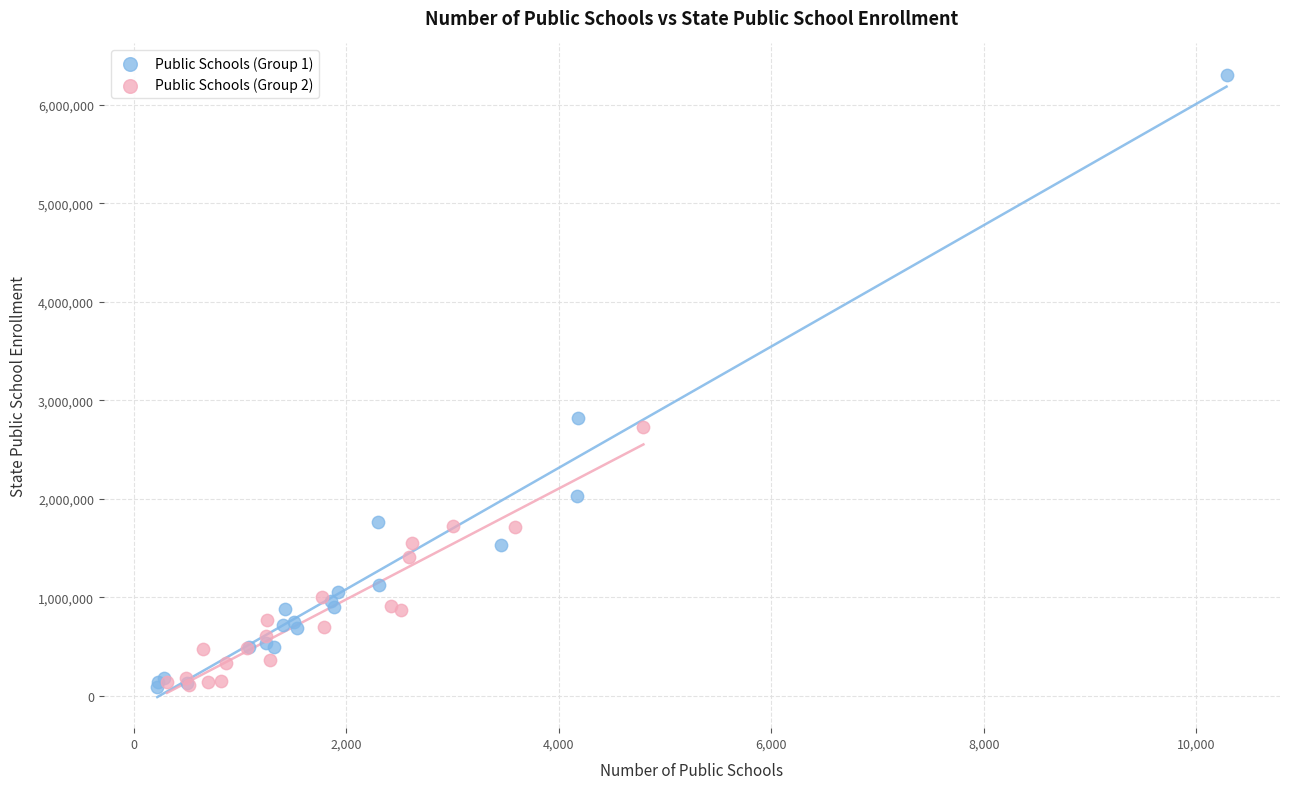

Which series reaches the maximum Y coordinate?

Public Schools (Group 1)